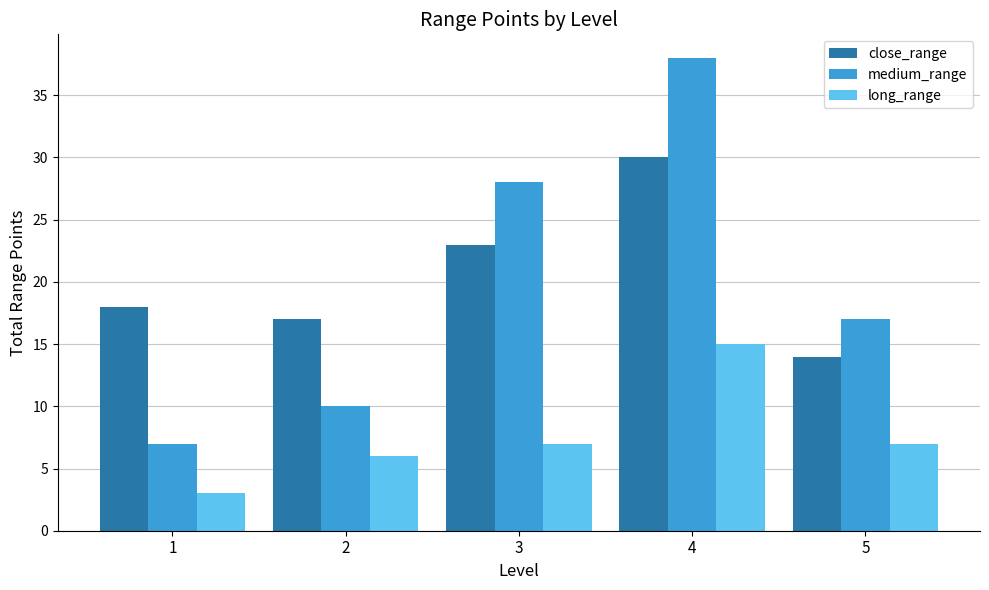

Reading right to left, list all the values displayed in this chart.

close_range: 14	30	23	17	18
medium_range: 17	38	28	10	7
long_range: 7	15	7	6	3